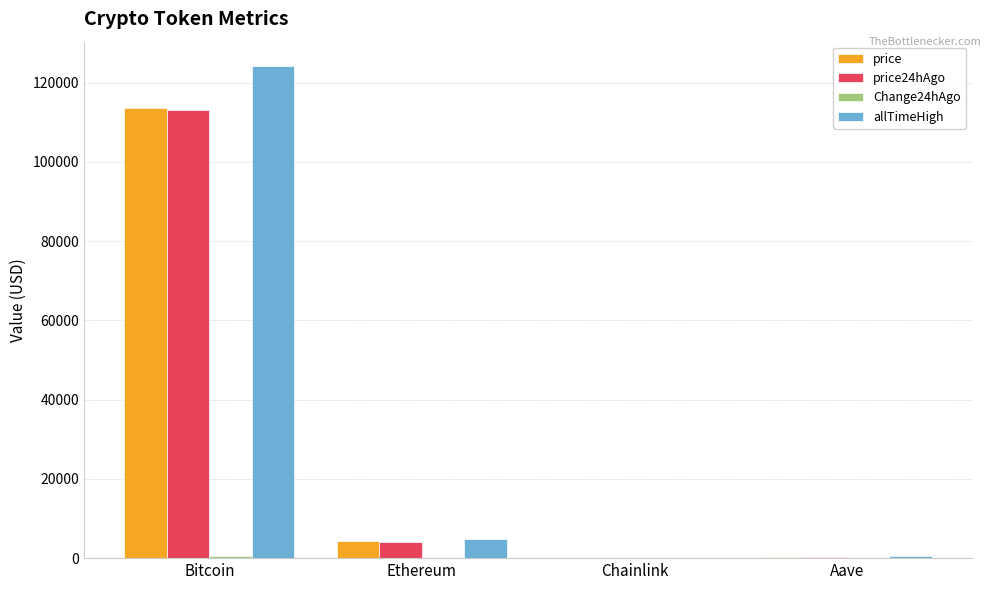

How many values in the price24hAgo series exceed 4146?

2